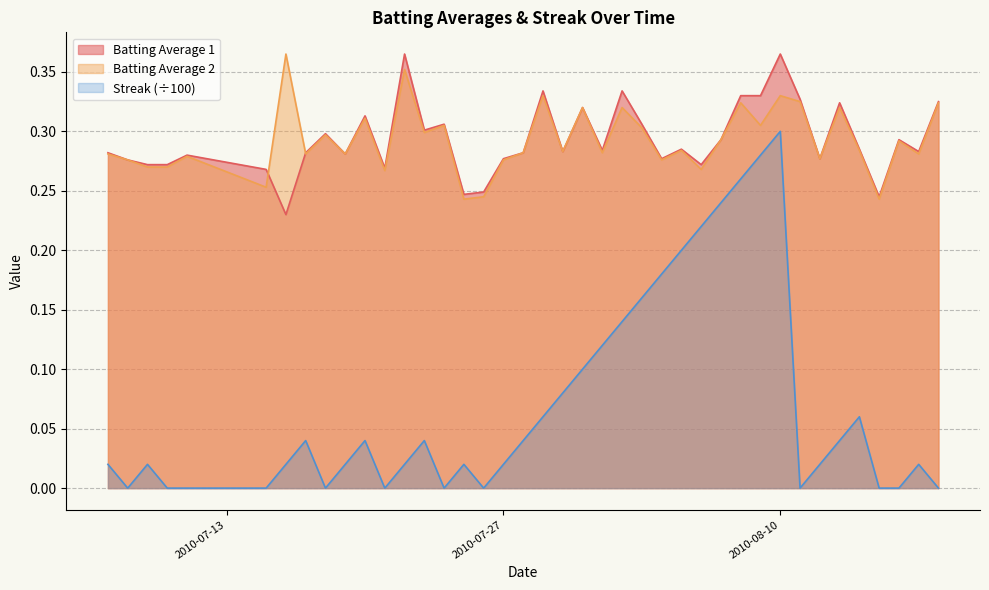

What is the minimum value for Batting Average 1?

0.2